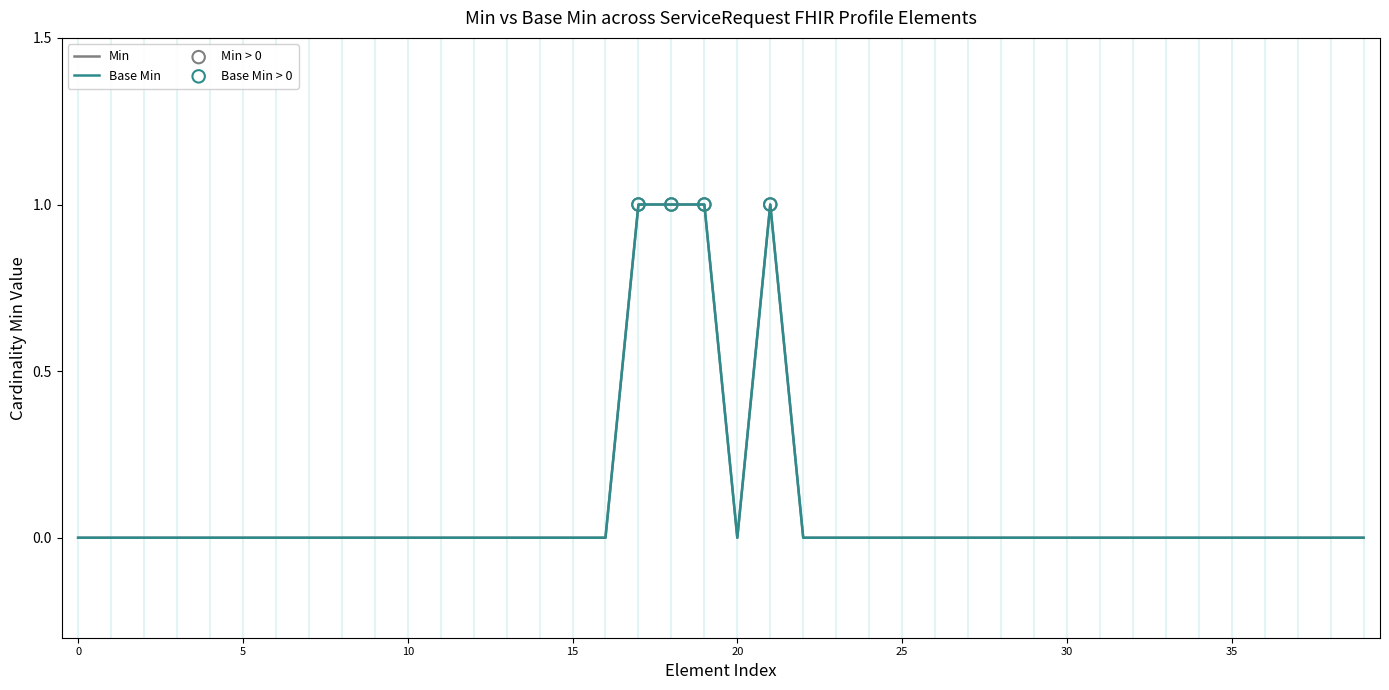

Which series has the largest total across all categories?

Min